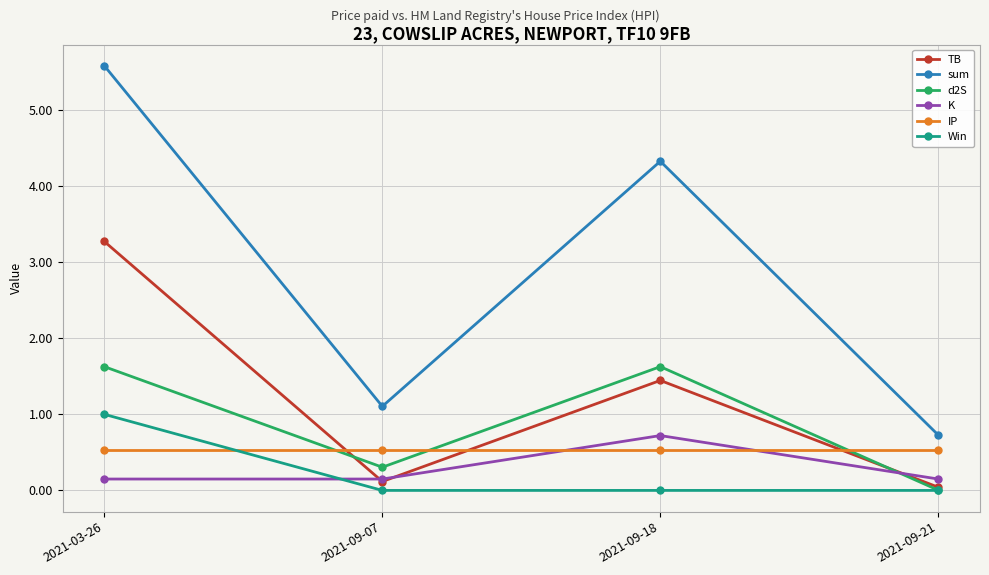

Which series has the widest spread of values?

sum